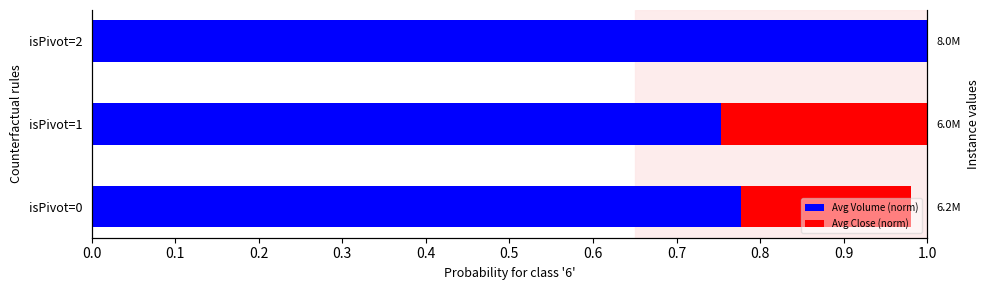

Reading left to right, transcribe all the data shown in this chart.

Avg Volume (norm): 0.8	0.8	1.0
Avg Close (norm): 0.2	0.2	0.0